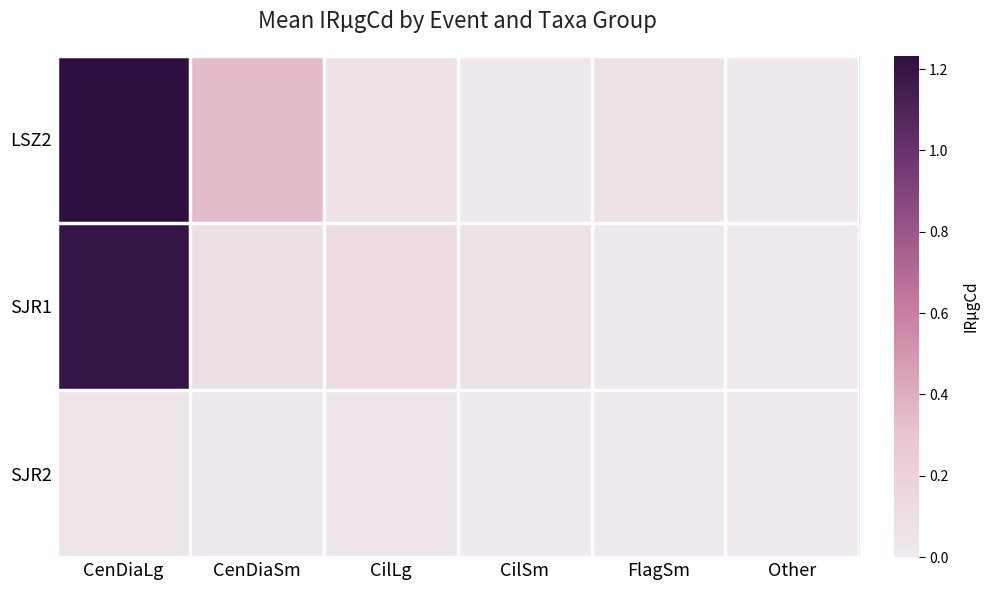

List the series in order of their peak value, lowest first.

SJR2, SJR1, LSZ2